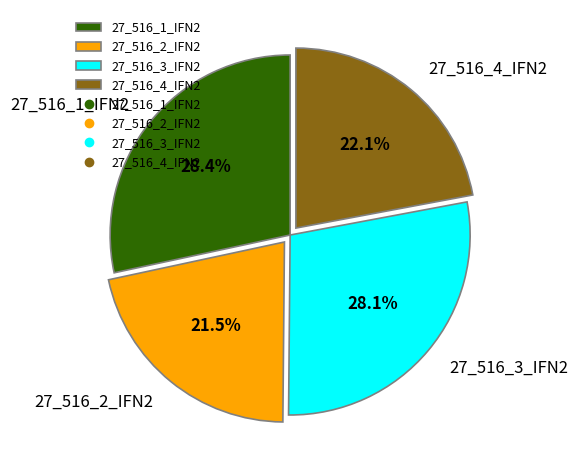

To the nearest percent, what percentage of the pie is 27_516_1_IFN2?

28%